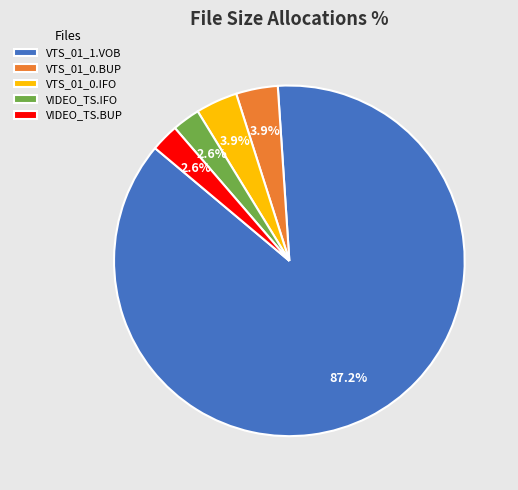

What percentage is the VIDEO_TS.BUP slice, to the nearest percent?

3%